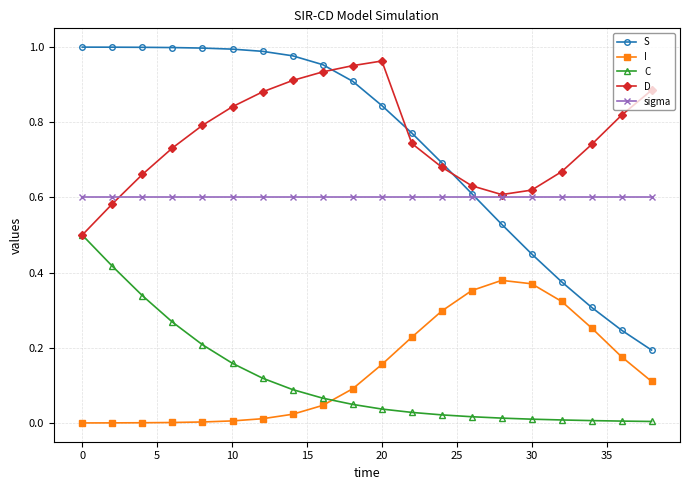

True or false: D and S intersect in this chart.

True